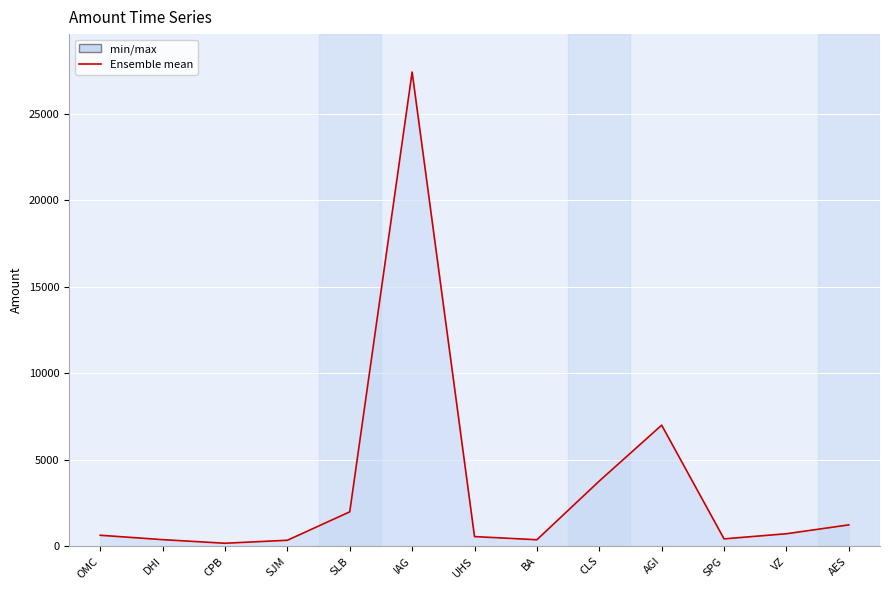

Approximately how many times larger is the value at VZ compared to SLB?

0.4